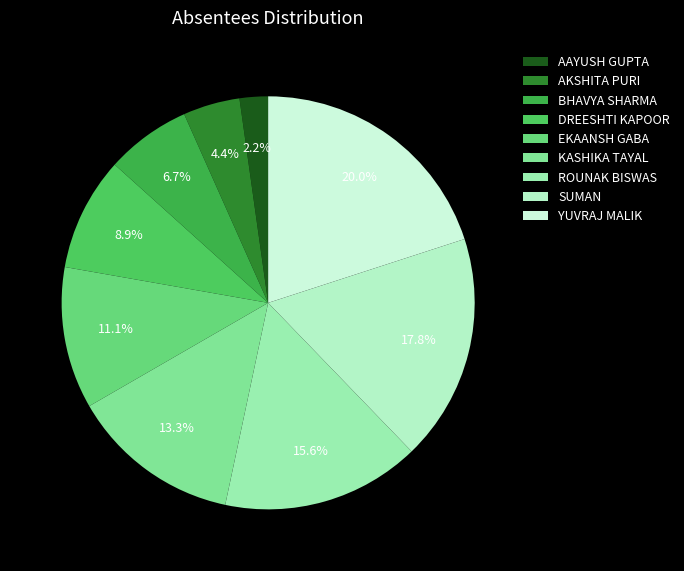

To the nearest percent, what is the difference between the largest and smallest slice percentages?

18%